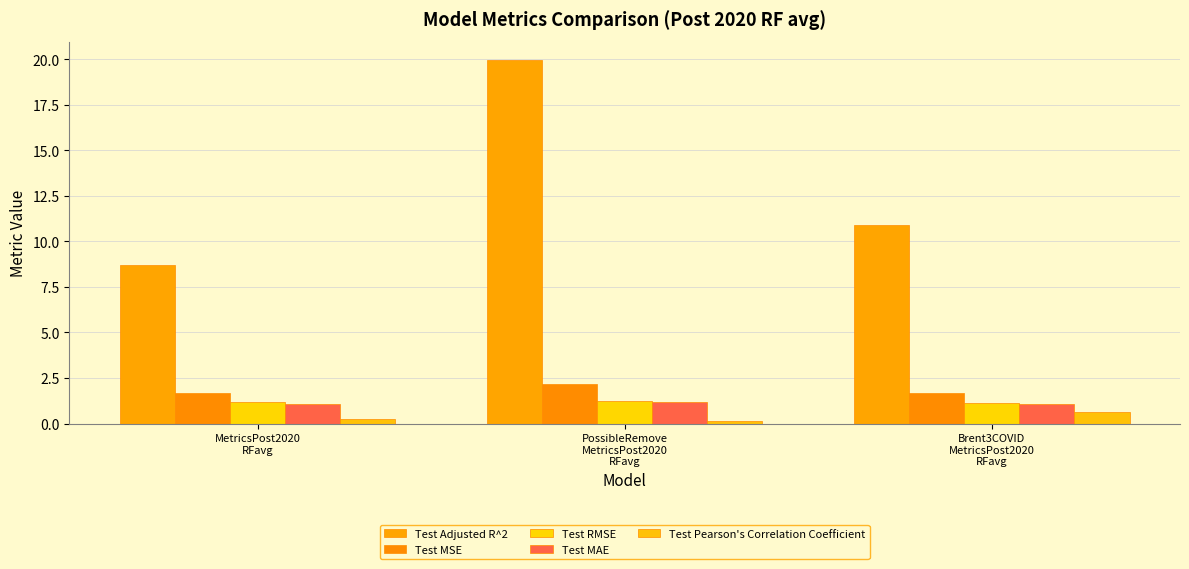

How many bars are there in total?

15